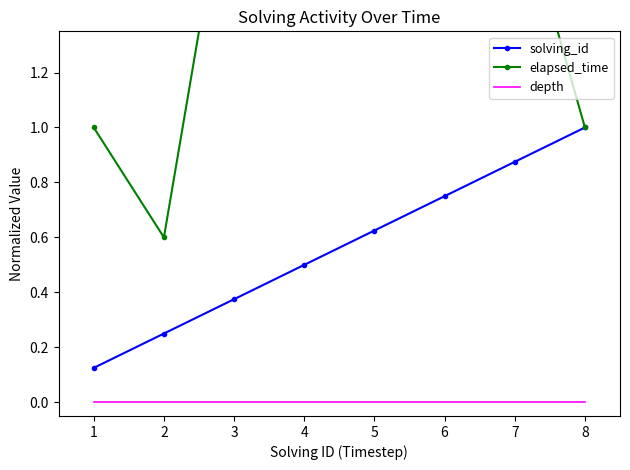

What is the maximum value for solving_id?

1.0